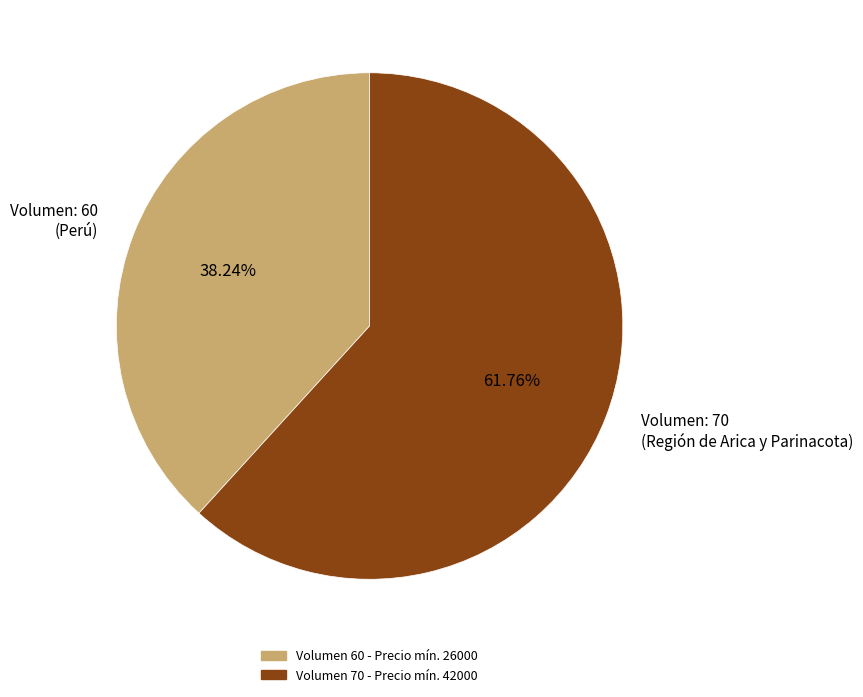

What is the ratio of the value at Volumen: 60 (Perú) to the value at Volumen: 70 (Región de Arica y Parinacota)?

0.6